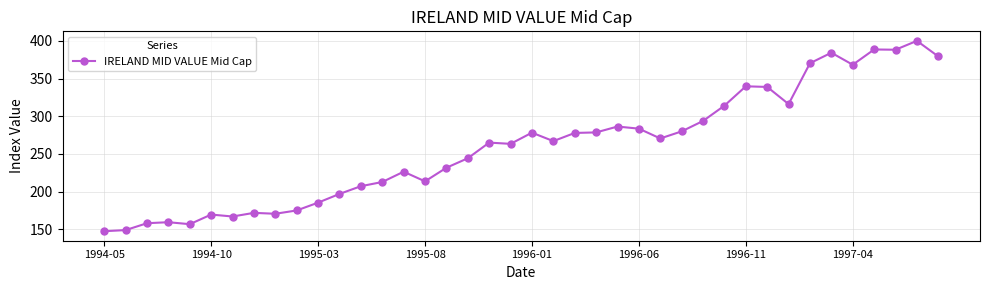

How many data points are less than 267?

20